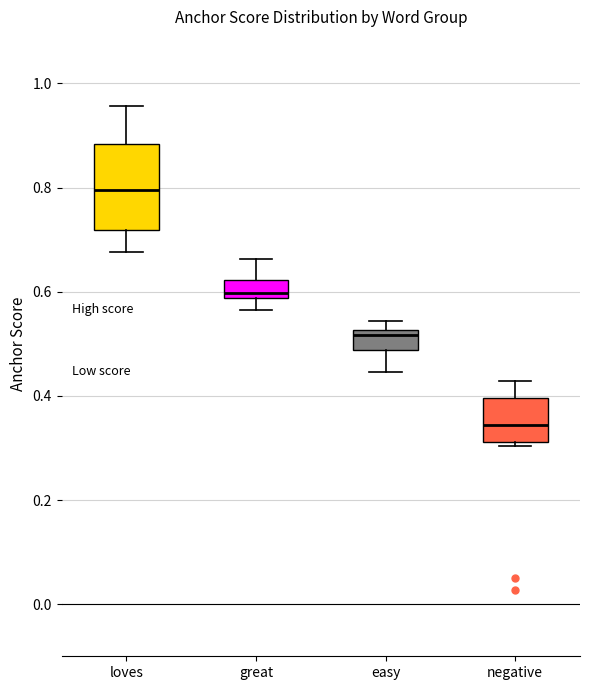

Where is the upper edge of the box for negative on the y-axis? The values are not printed on the chart, so give them approximately, as read against the axis.

0.40